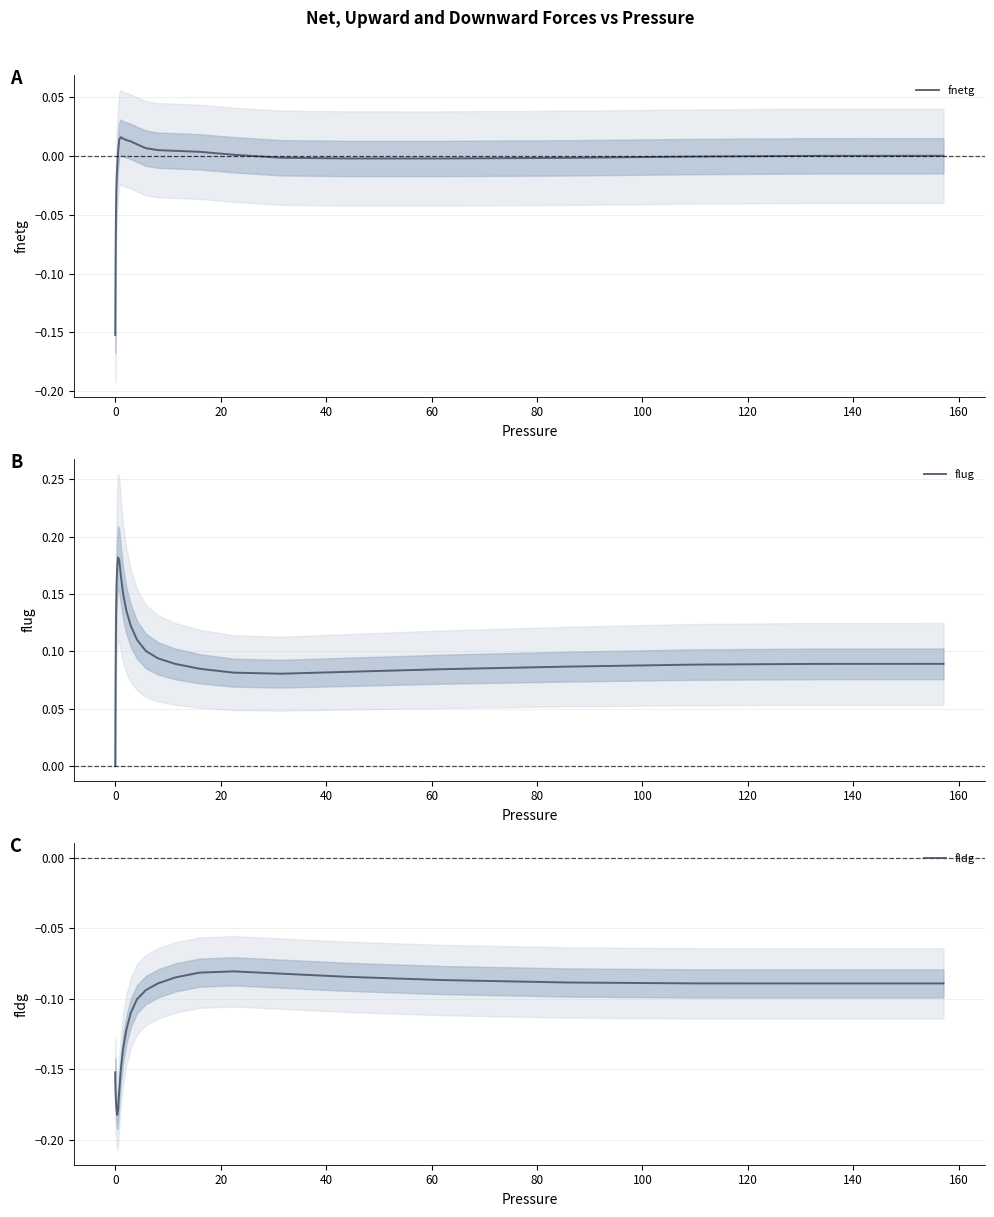

How many negative values does the fnetg series have?

28